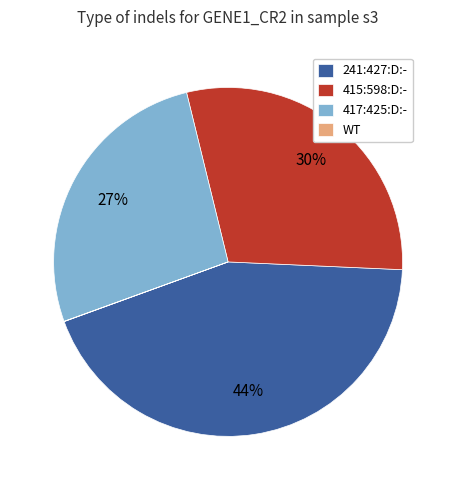

Which slice is the largest?

241:427:D:-